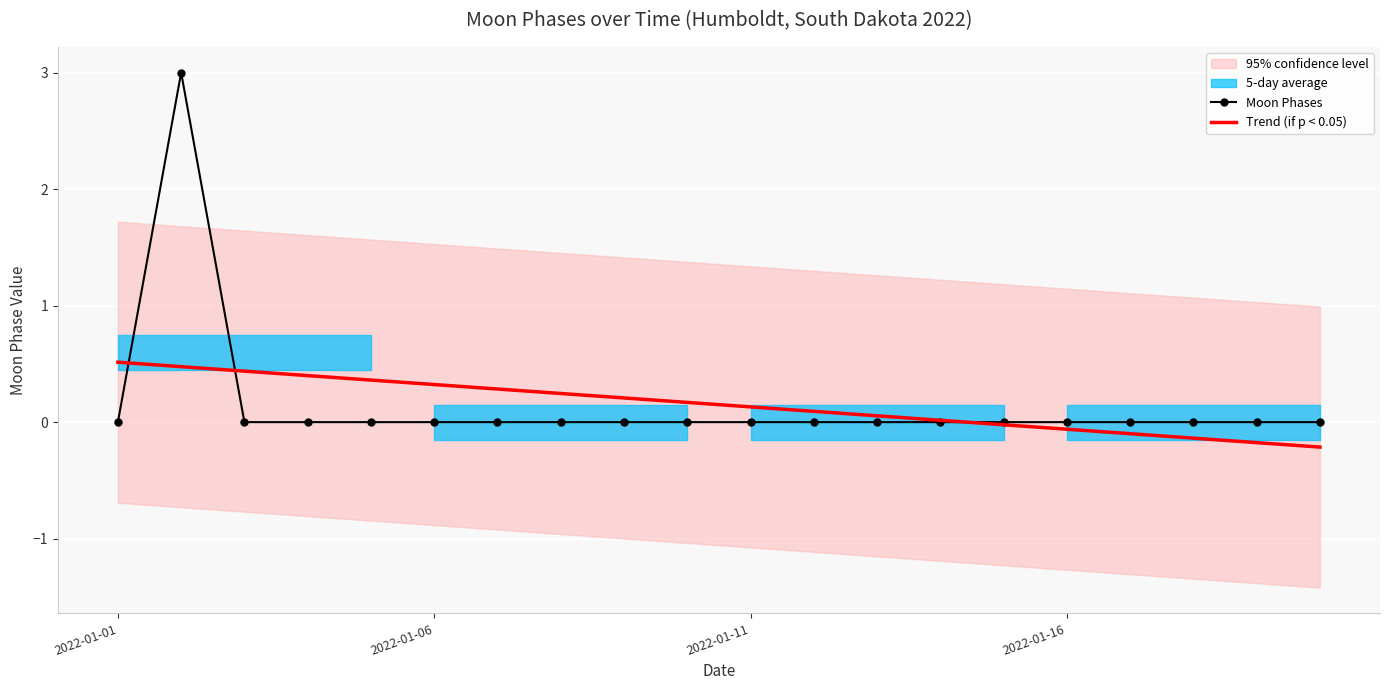

The Trend (if p < 0.05) series shows 0.3 at 2022-01-06. True or false?

True